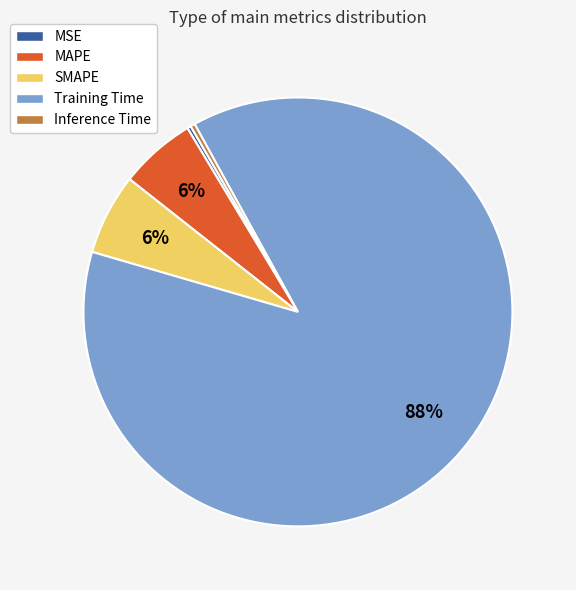

The SMAPE slice represents 1% of the pie. True or false?

False